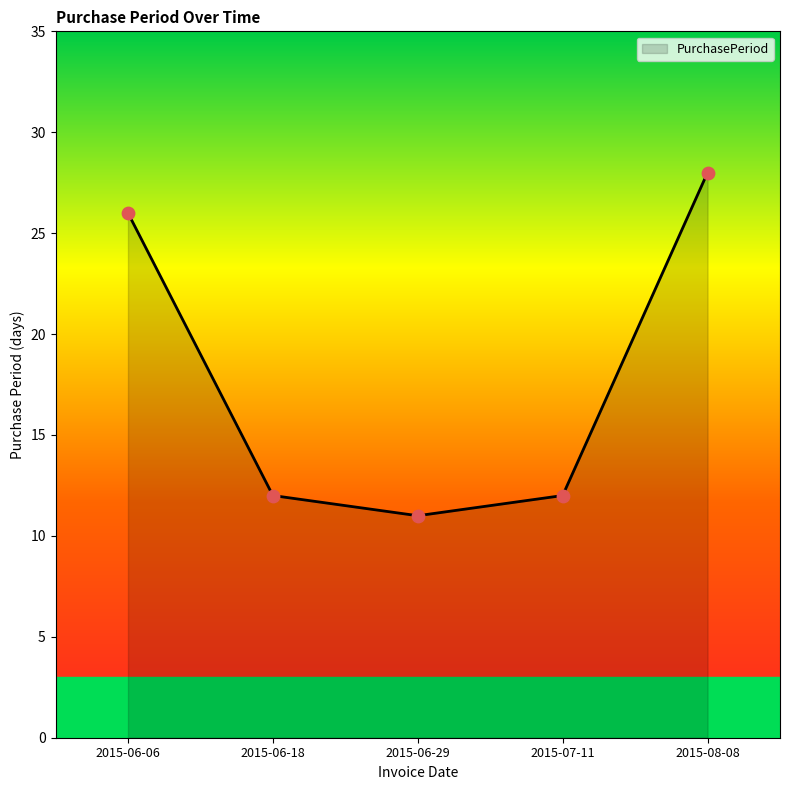

Approximately how many times larger is the value at 2015-08-08 compared to 2015-06-06?

1.1